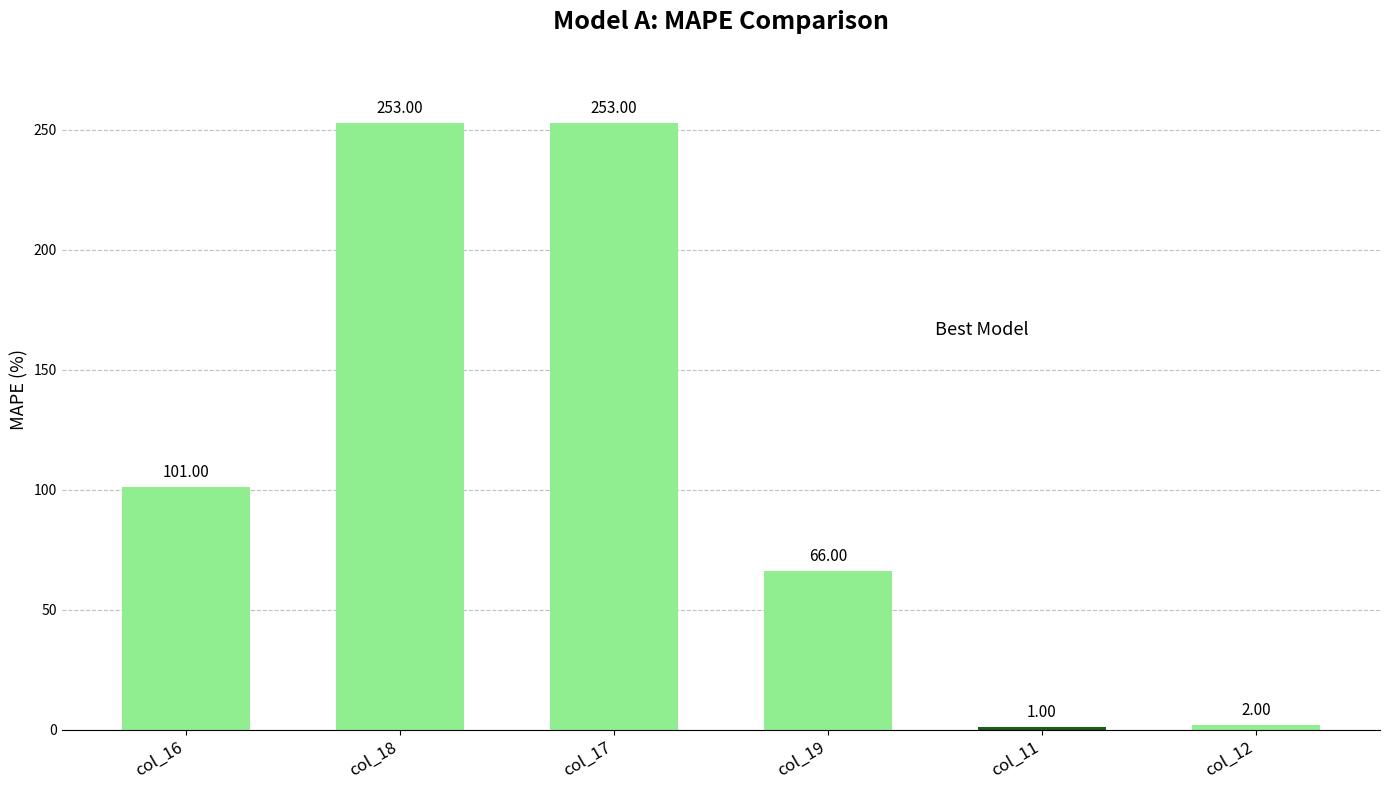

What position from the right is col_11?

2